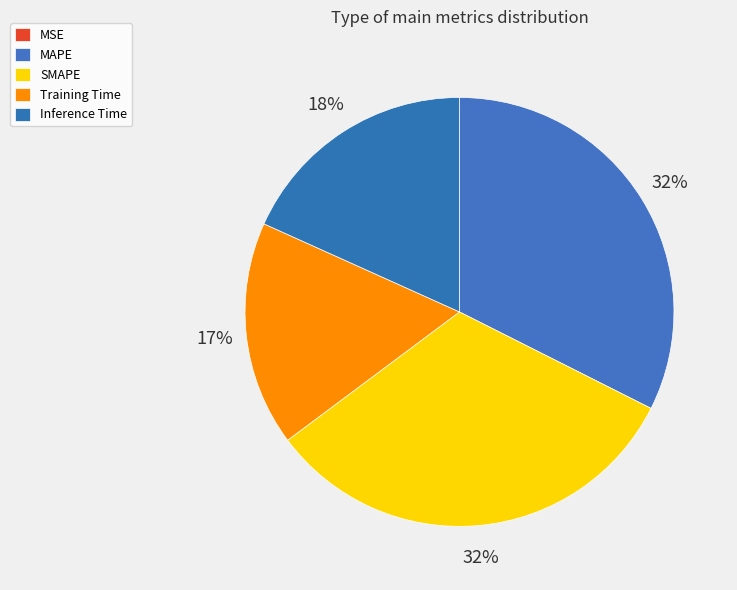

How much of the chart is everything except SMAPE?

67.6%